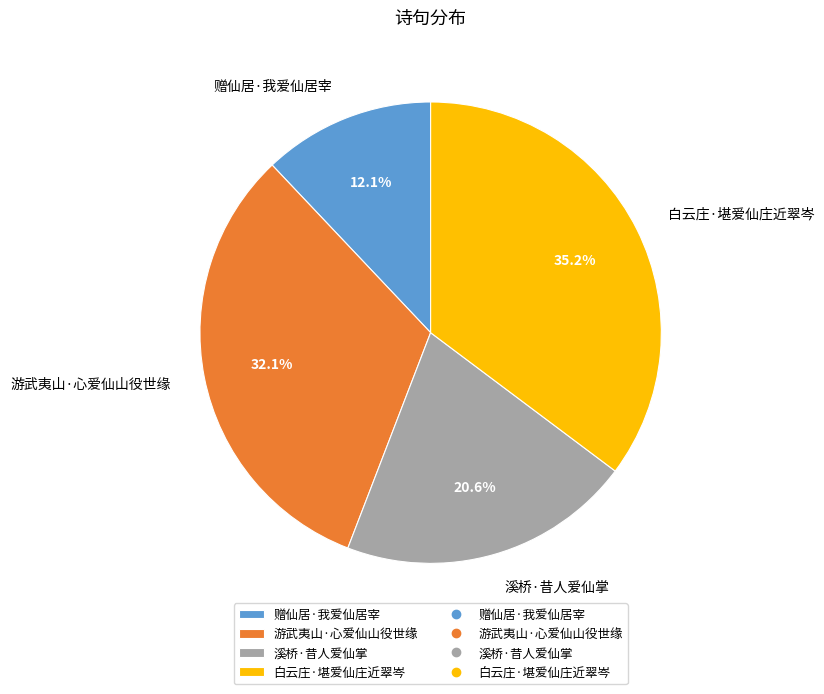

What is the largest slice in the pie chart?

白云庄·堪爱仙庄近翠岑